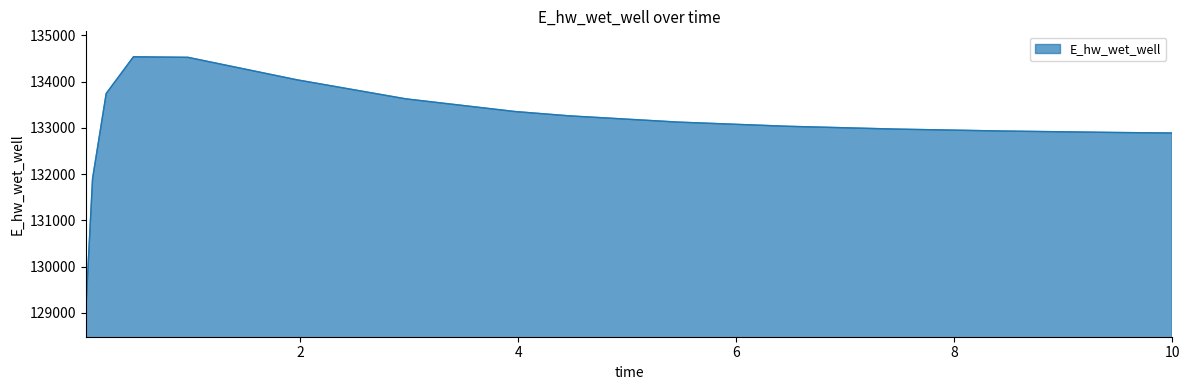

What is the minimum value shown in the chart?

129037.1